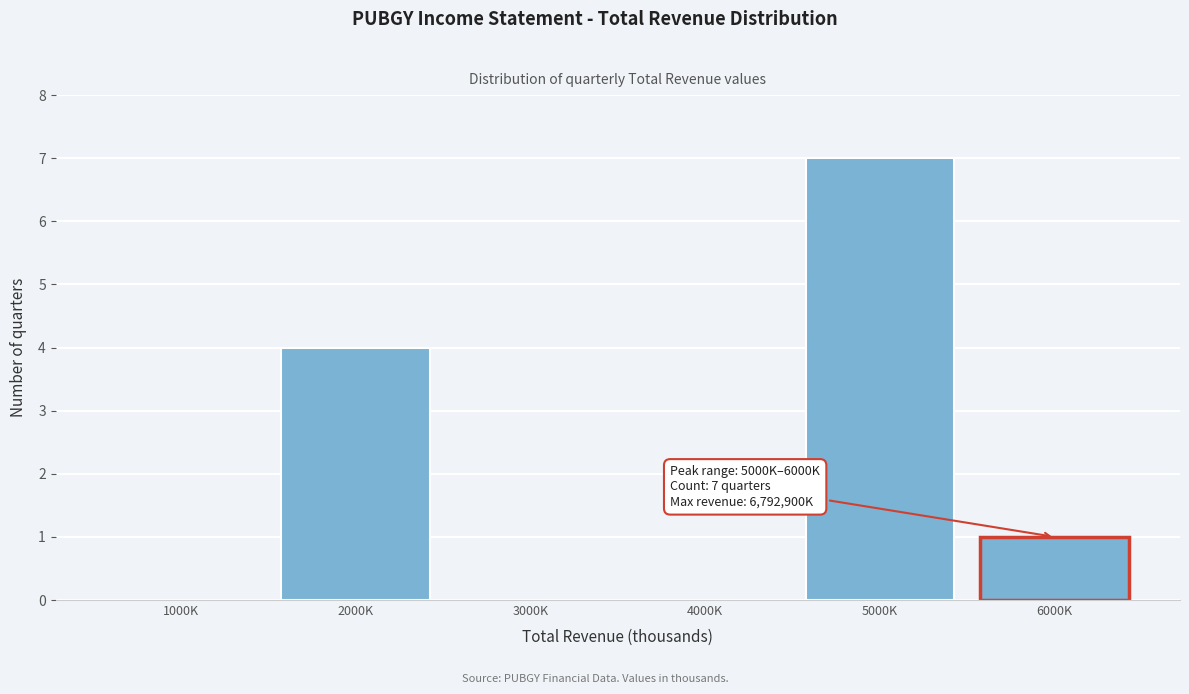

Reading right to left, list all the values displayed in this chart.

6000K=1	5000K=7	4000K=0	3000K=0	2000K=4	1000K=0